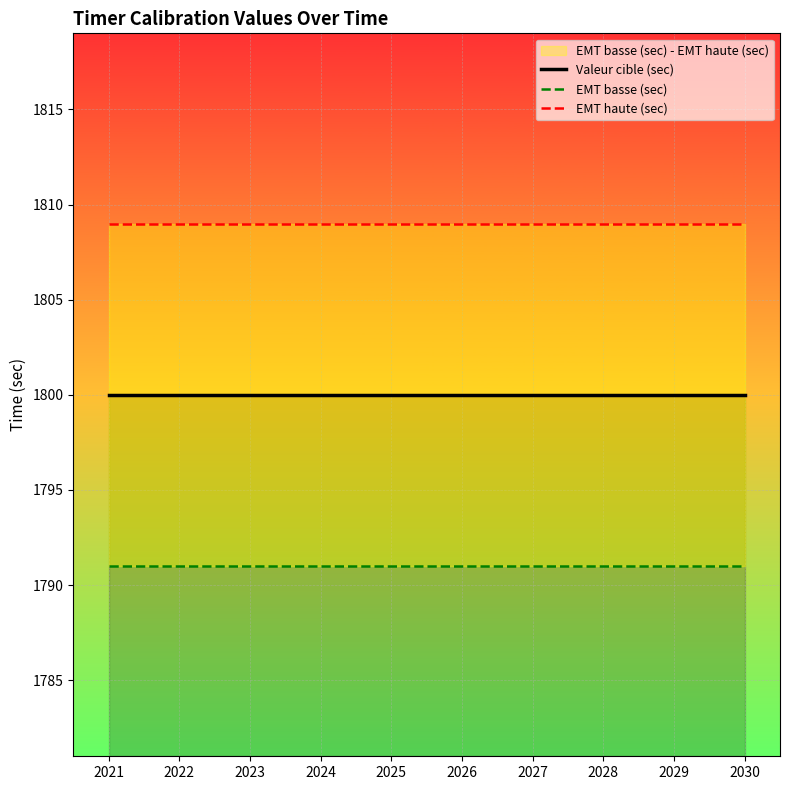

What is the maximum value shown in the chart?

1809